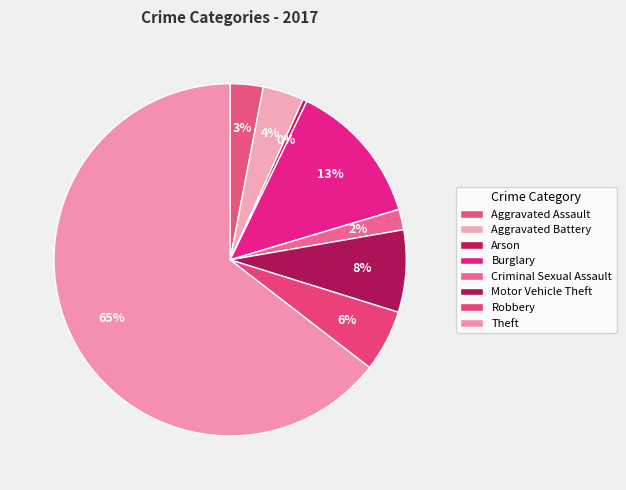

How many segments does this pie chart have?

8